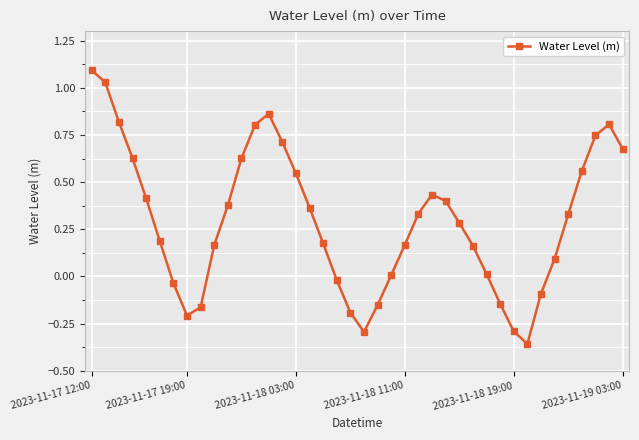

How many points are higher than both their immediate neighbors (excluding endpoints)?

3